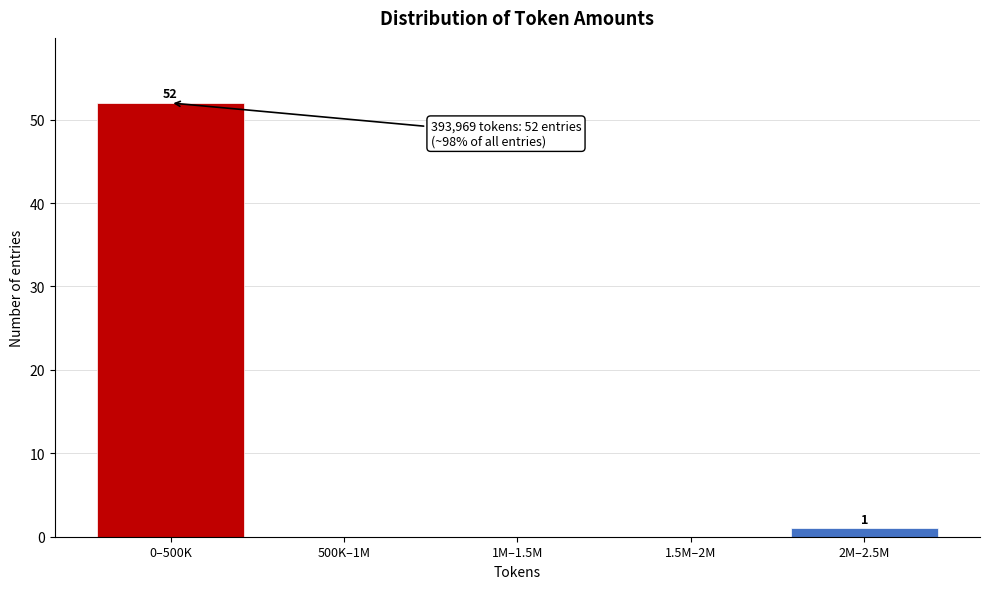

Reading left to right, what are all the values shown in this chart?

0–500K=52	500K–1M=0	1M–1.5M=0	1.5M–2M=0	2M–2.5M=1